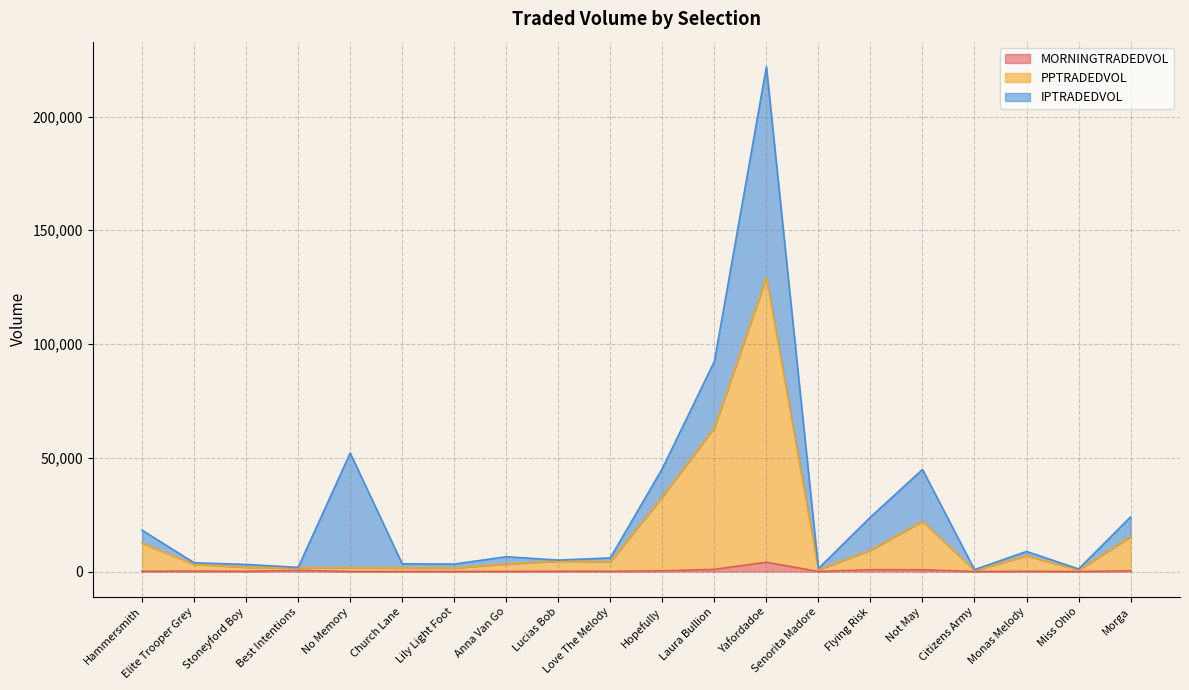

What is the label of the 10th point from the left?

Love The Melody